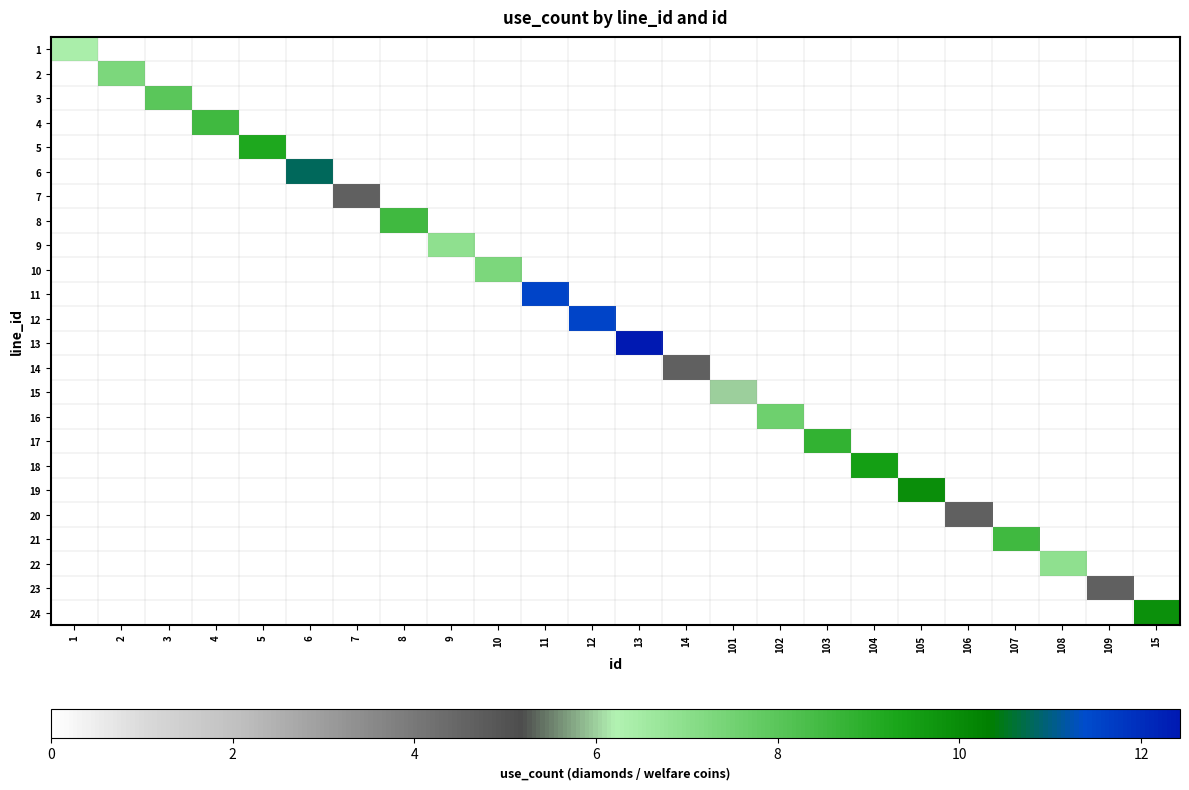

At which category is the sum across all series the highest?

13